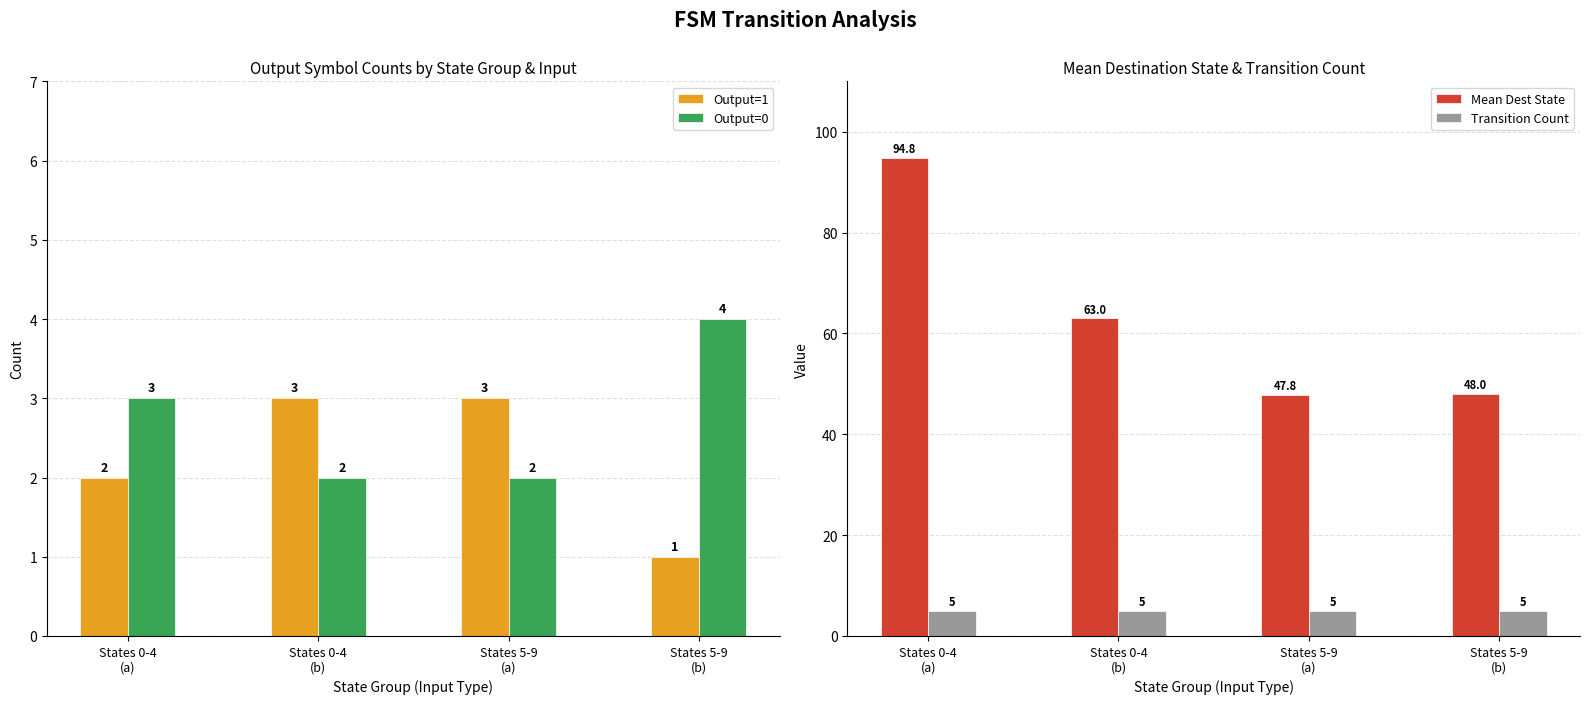

What is the difference between the Mean Dest State values at States 0-4
(a) and States 5-9
(a)?

47.0